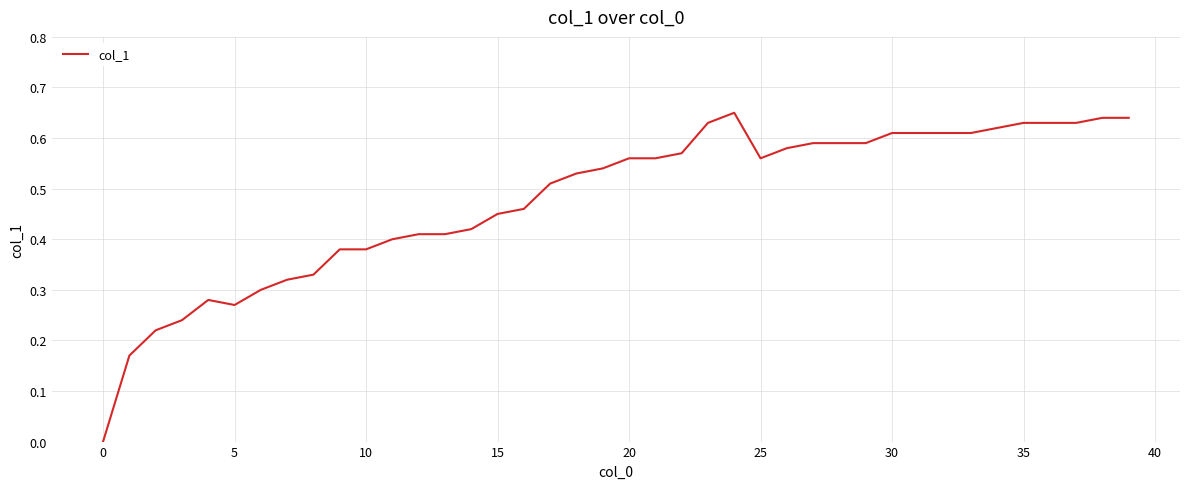

True or false: the data shows 0.7 at 15.

False